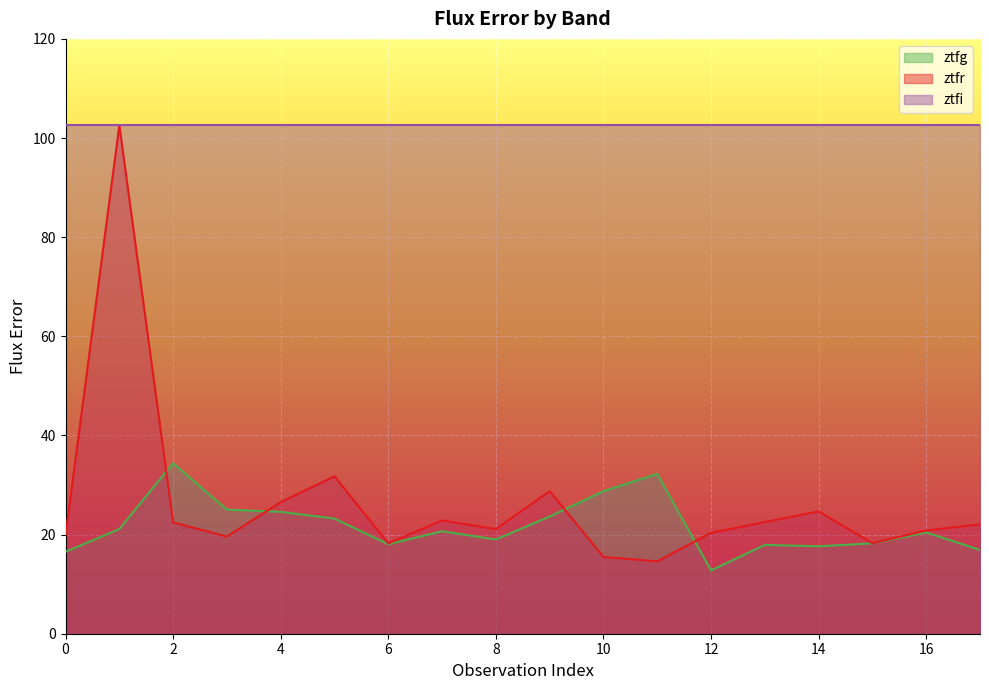

At which category is the sum across all series the highest?

1